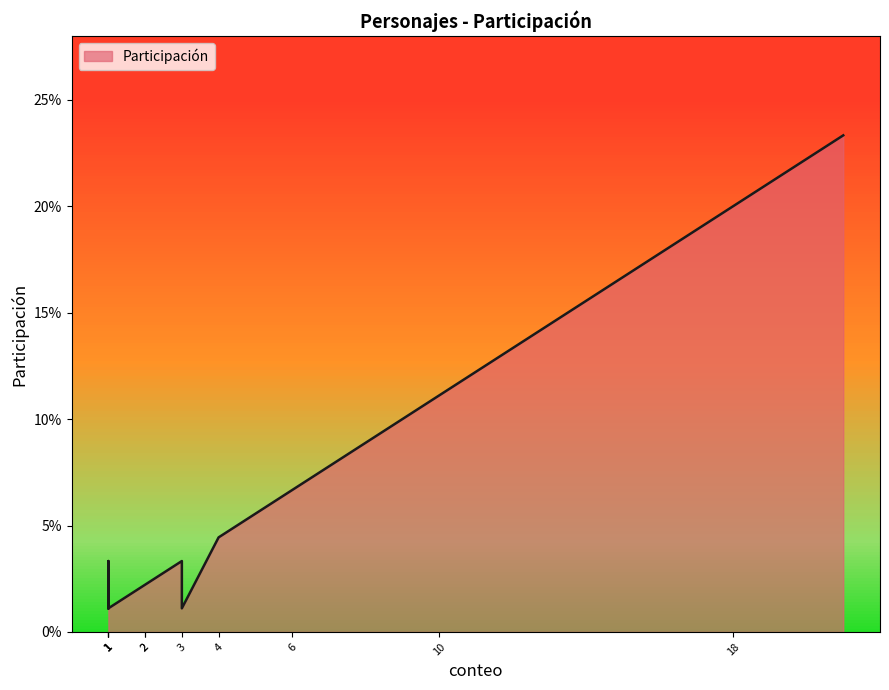

What is the difference between the maximum and minimum values?

0.2